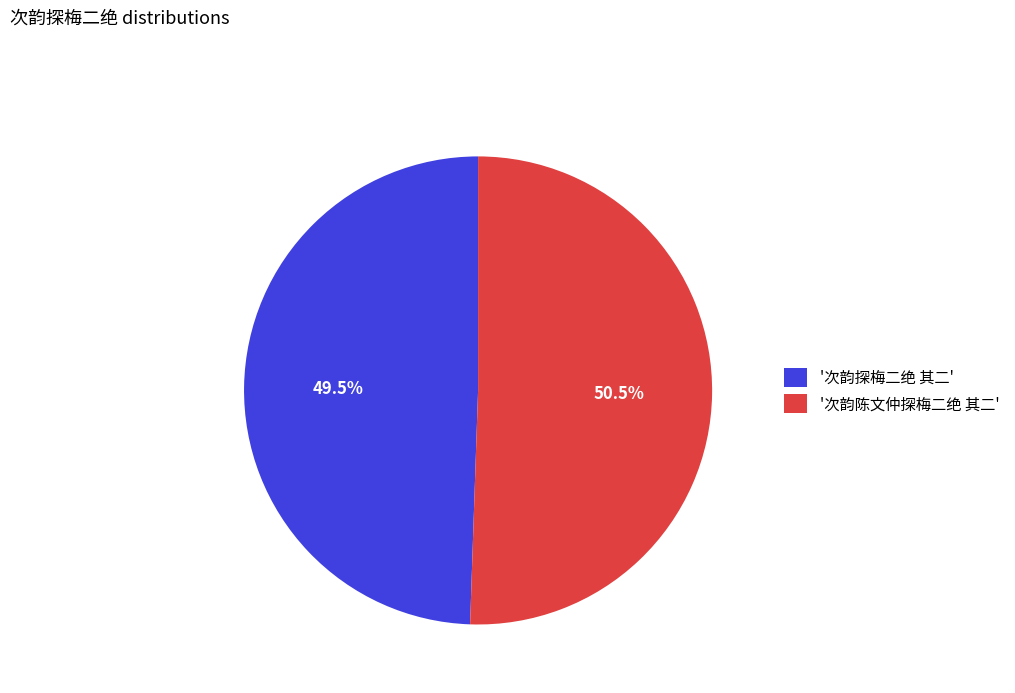

To the nearest percent, what is the difference between the largest and smallest slice percentages?

1%